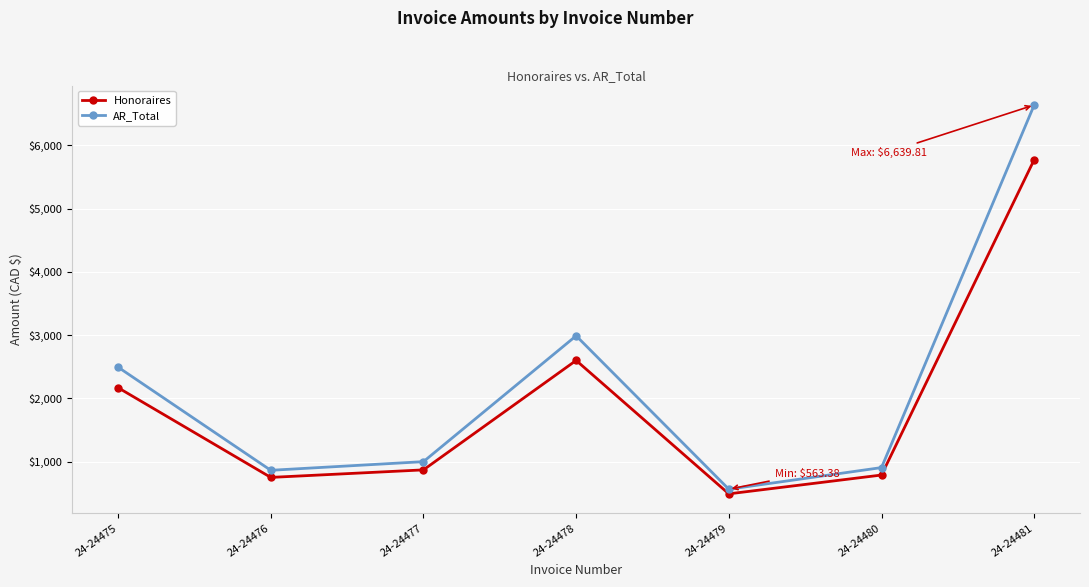

Is it true that AR_Total equals 4357.5 at 24-24475?

False